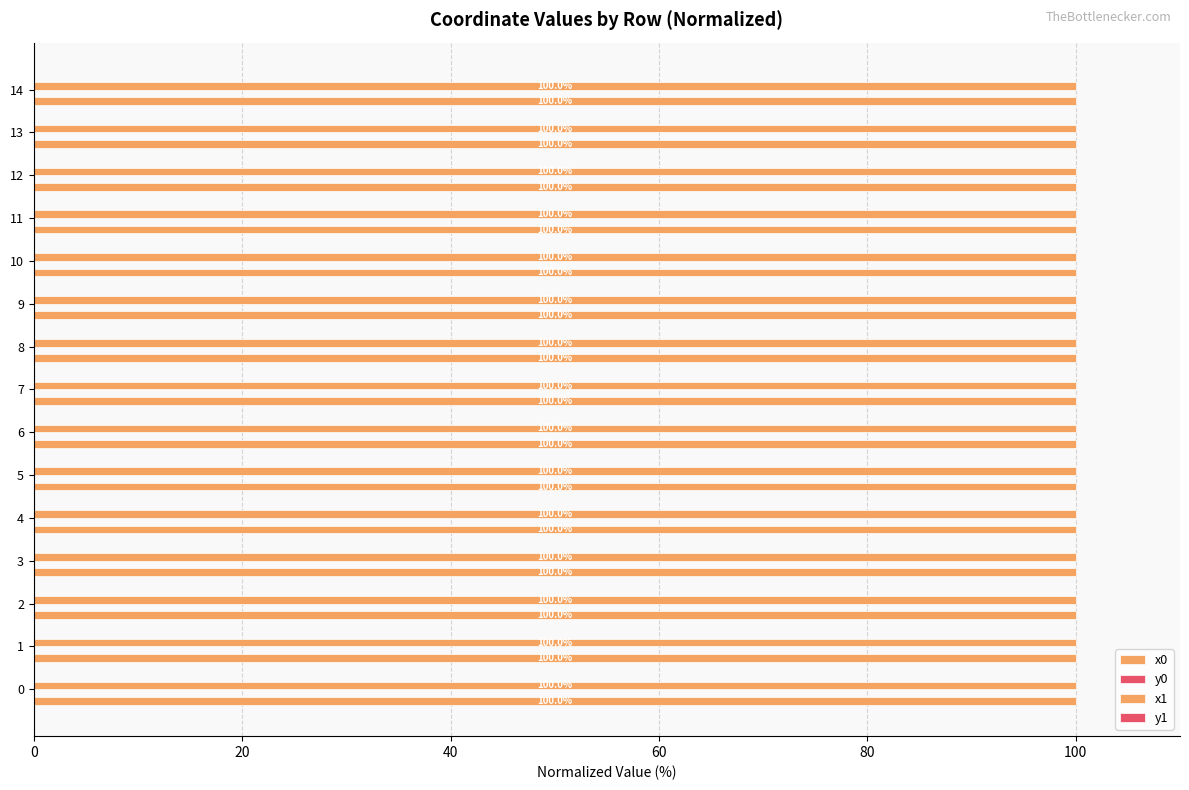

Count the number of data series in this chart.

4